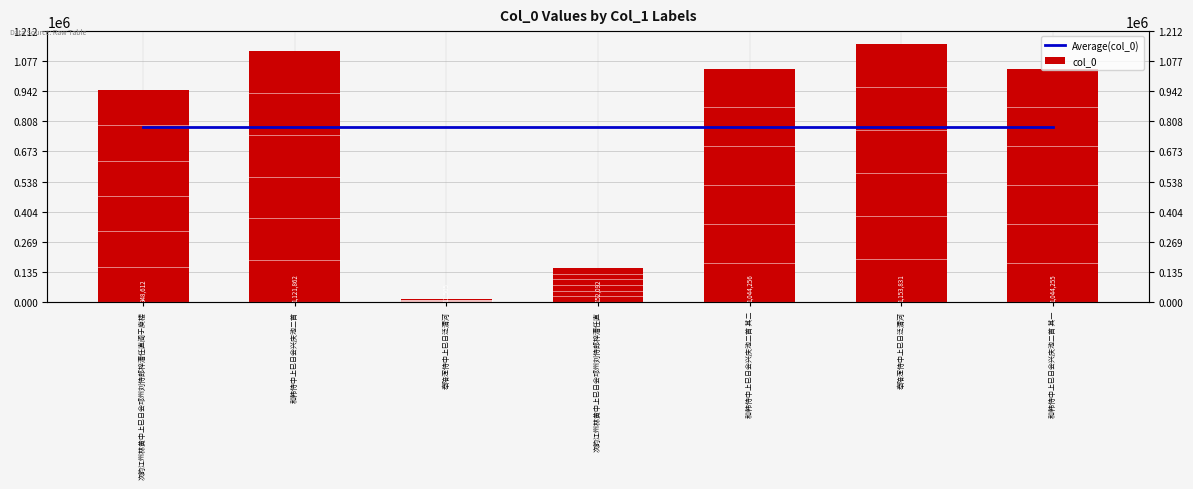

What is the value of the col_0 bar at the 2nd from the left?

1121862.0